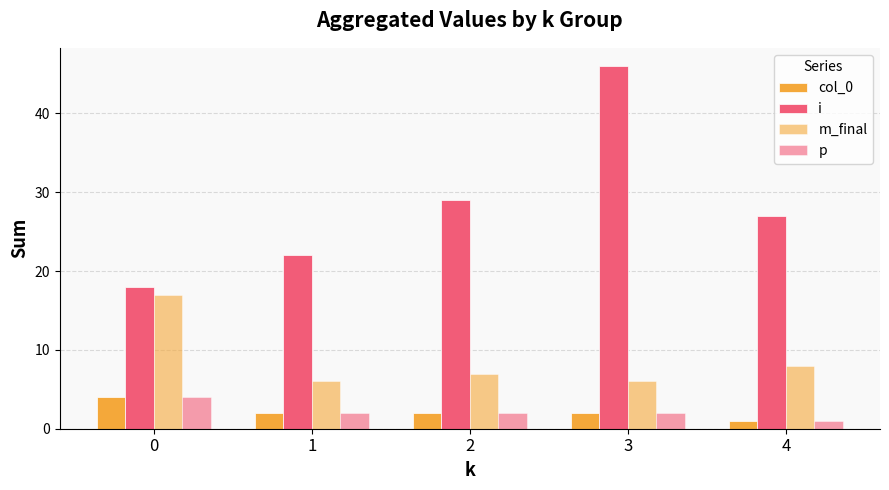

How many groups of bars are there?

5